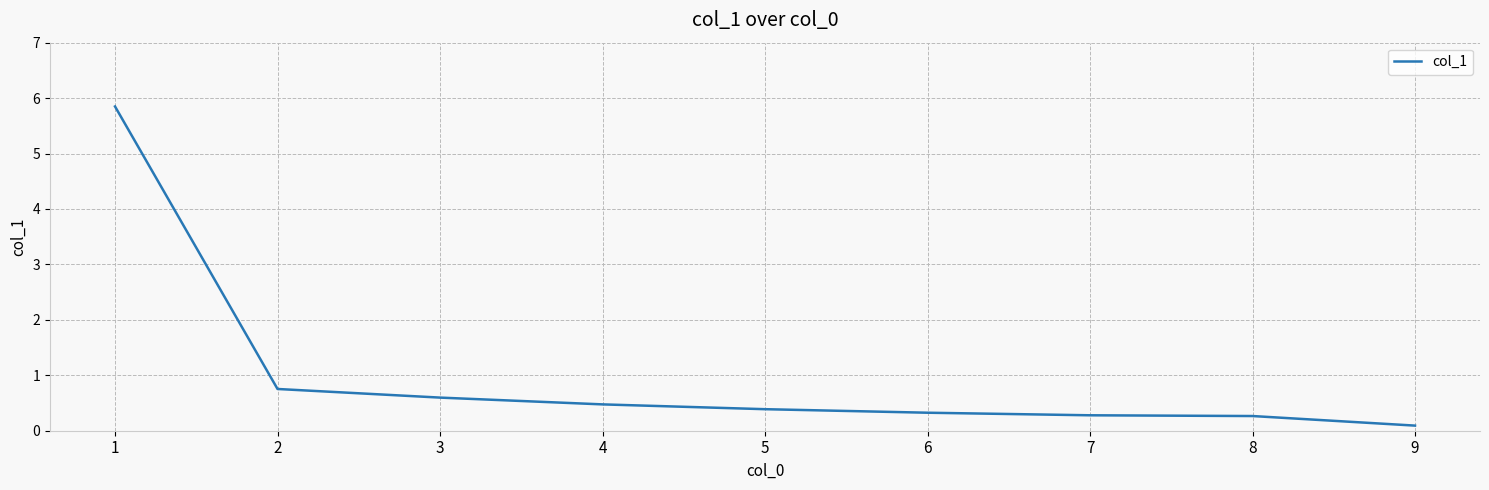

What is the difference between the values at 5 and 7?

0.1